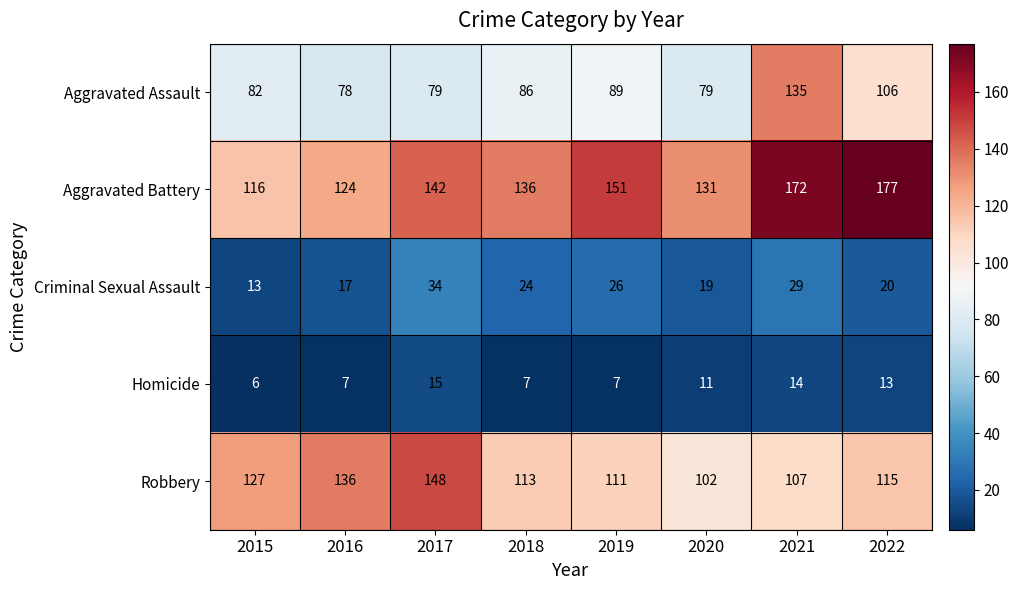

Which series changed the most between 2020 and 2022?

Aggravated Battery